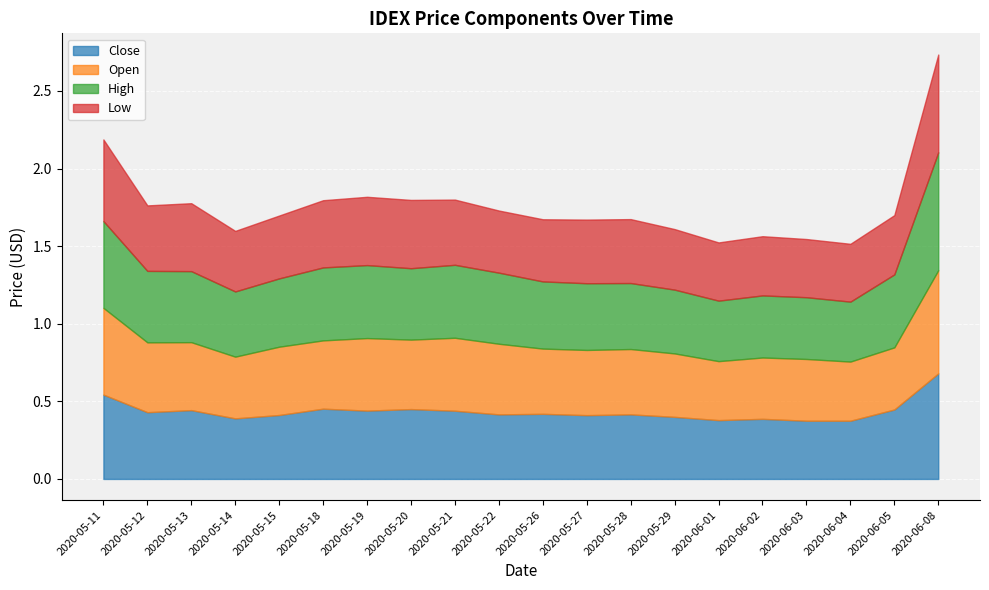

True or false: High has a value of 0.4 at 2020-06-02.

True